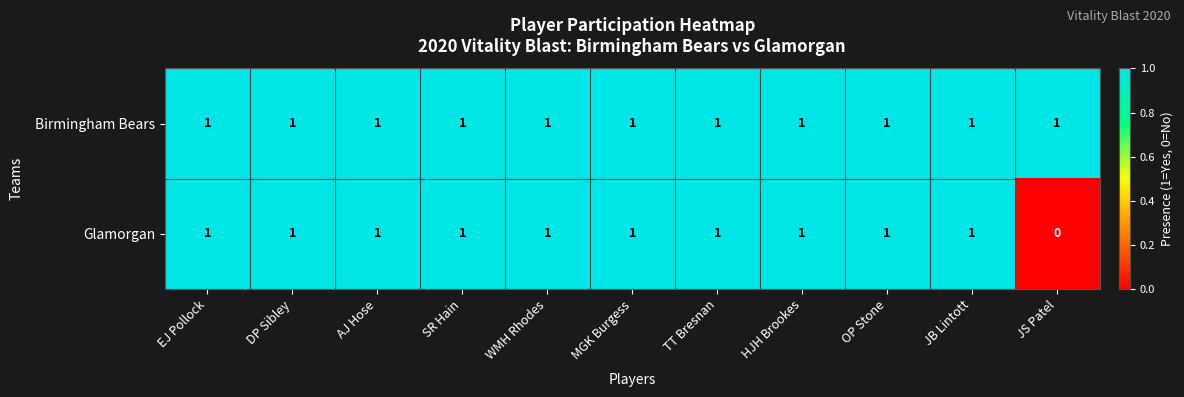

Which series has the widest spread of values?

Glamorgan